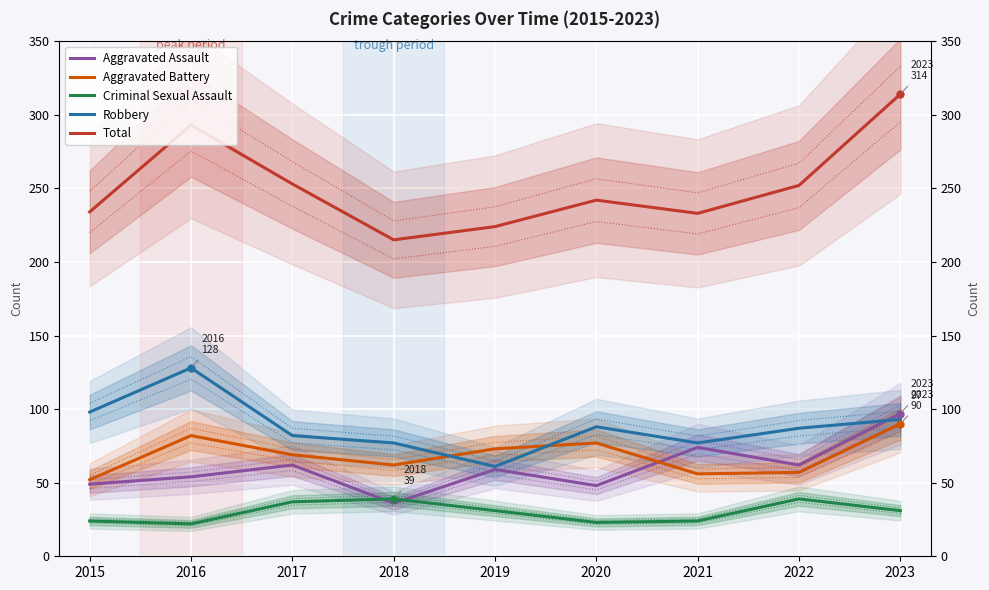

Reading left to right, extract all data points from this chart.

Aggravated Assault: 2015=49	2016=54	2017=62	2018=36	2019=59	2020=48	2021=74	2022=62	2023=97
Aggravated Battery: 2015=52	2016=82	2017=69	2018=62	2019=73	2020=77	2021=56	2022=57	2023=90
Criminal Sexual Assault: 2015=24	2016=22	2017=37	2018=39	2019=31	2020=23	2021=24	2022=39	2023=31
Robbery: 2015=98	2016=128	2017=82	2018=77	2019=61	2020=88	2021=77	2022=87	2023=93
Total: 2015=234	2016=293	2017=253	2018=215	2019=224	2020=242	2021=233	2022=252	2023=314